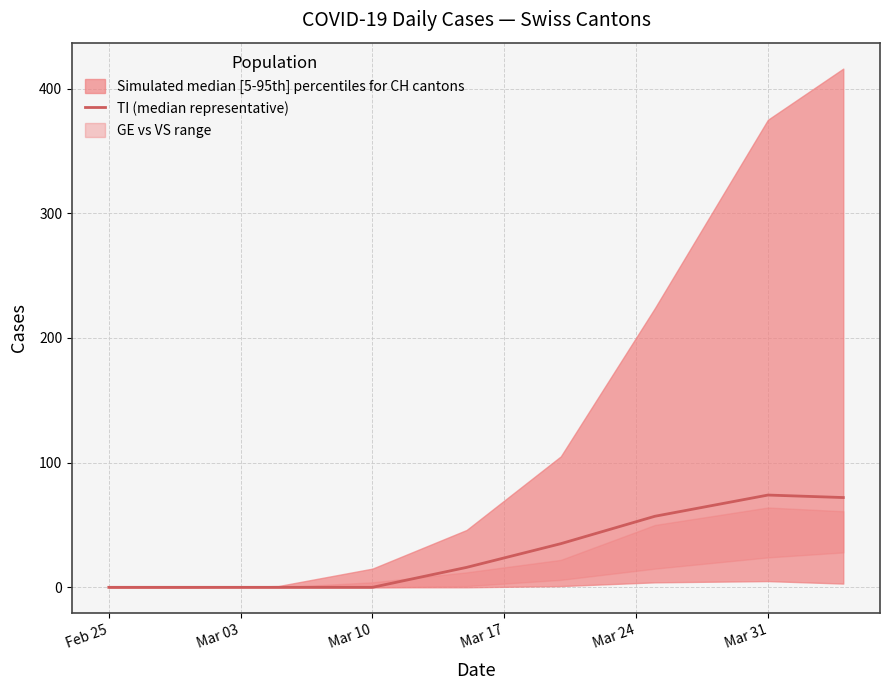

What is the average value?

28